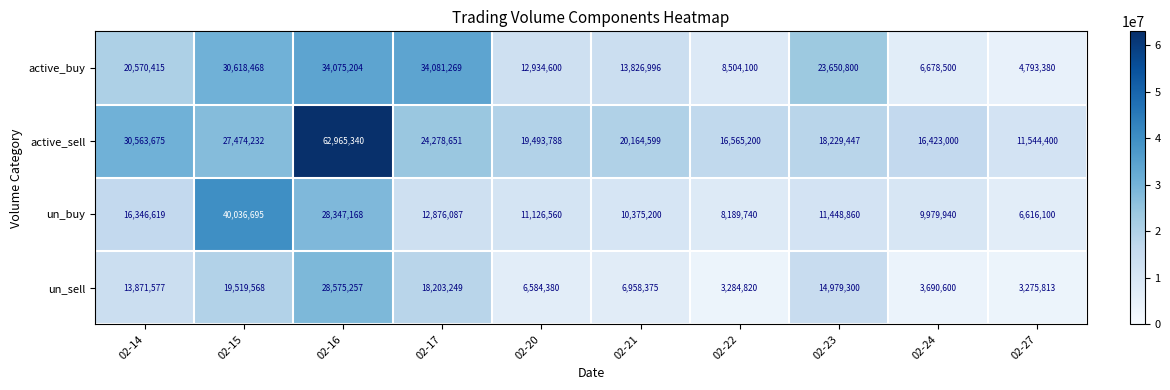

What is the sum of all un_buy values?

155342969